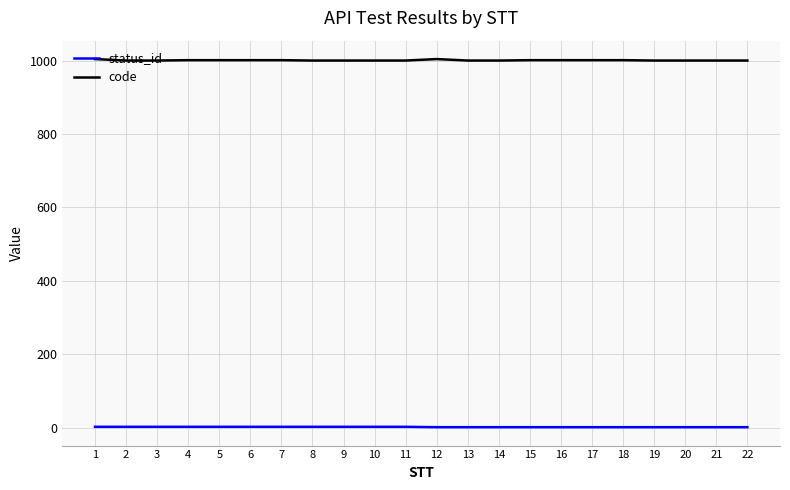

What is the maximum value shown in the chart?

1004